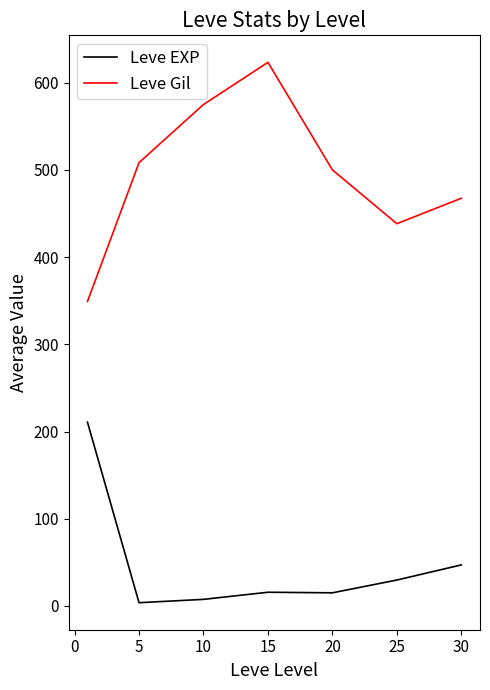

Rank the series by their average value, from lowest to highest.

Leve EXP, Leve Gil